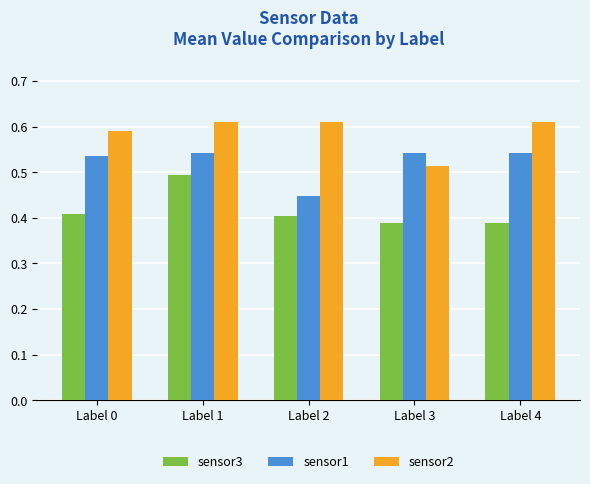

At how many categories does at least one series exceed 0?

5